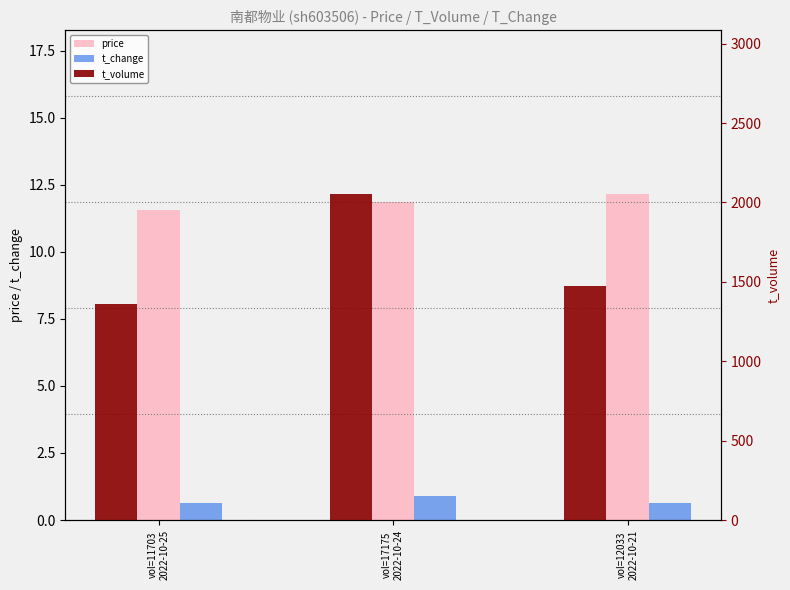

What is the label of the 1st bar from the left?

vol=11703
2022-10-25